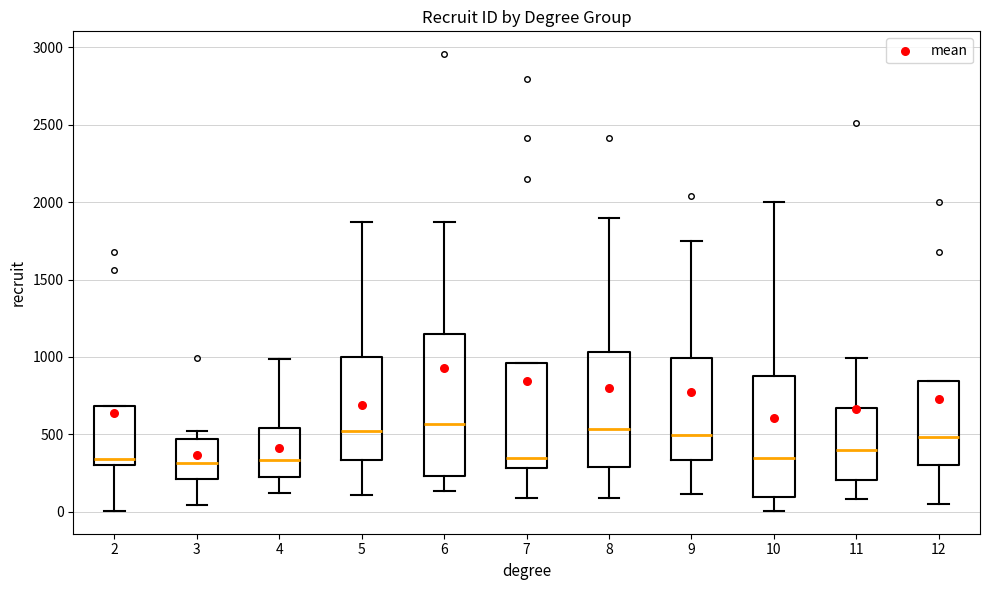

Comparing the boxes themselves (not the whiskers), which one is the tallest?

6